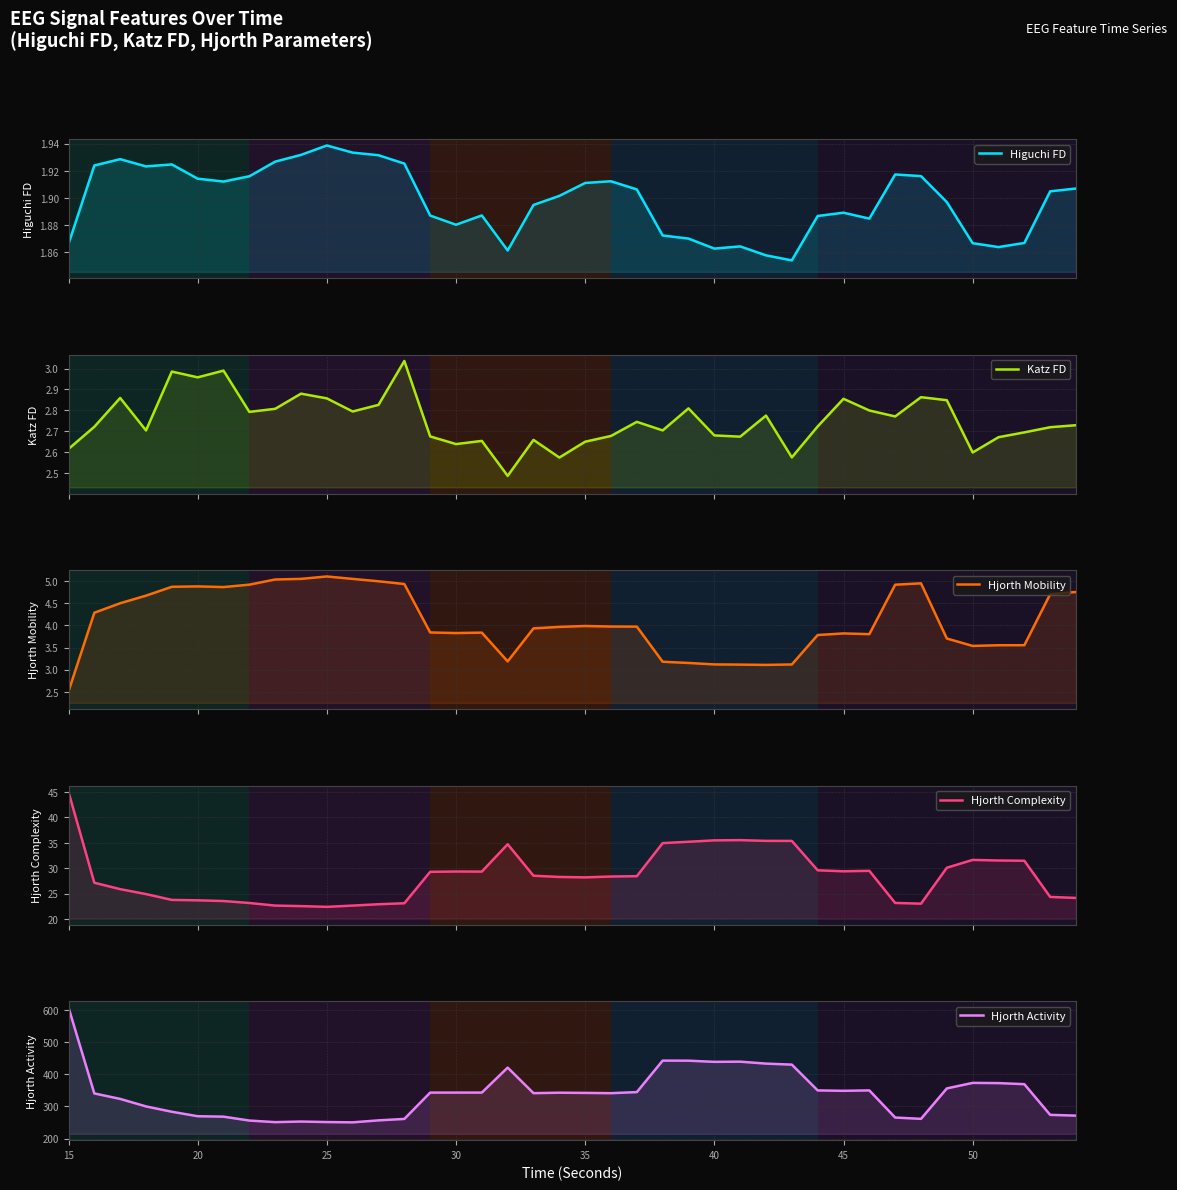

Reading right to left, list all the values displayed in this chart.

Higuchi FD: 1.9	1.9	1.9	1.9	1.9	1.9	1.9	1.9	1.9	1.9	1.9	1.9	1.9	1.9	1.9	1.9	1.9	1.9	1.9	1.9	1.9	1.9	1.9	1.9	1.9	1.9	1.9	1.9	1.9	1.9	1.9	1.9	1.9	1.9	1.9	1.9	1.9	1.9	1.9	1.9
Katz FD: 2.7	2.7	2.7	2.7	2.6	2.8	2.9	2.8	2.8	2.9	2.7	2.6	2.8	2.7	2.7	2.8	2.7	2.7	2.7	2.6	2.6	2.7	2.5	2.7	2.6	2.7	3.0	2.8	2.8	2.9	2.9	2.8	2.8	3.0	3.0	3.0	2.7	2.9	2.7	2.6
Hjorth Mobility: 4.8	4.7	3.6	3.6	3.5	3.7	5.0	4.9	3.8	3.8	3.8	3.1	3.1	3.1	3.1	3.2	3.2	4.0	4.0	4.0	4.0	3.9	3.2	3.8	3.8	3.8	4.9	5.0	5.1	5.1	5.1	5.0	4.9	4.9	4.9	4.9	4.7	4.5	4.3	2.5
Hjorth Complexity: 24.1	24.3	31.4	31.5	31.6	30.1	23.0	23.2	29.5	29.4	29.6	35.3	35.4	35.5	35.5	35.2	34.9	28.4	28.3	28.2	28.3	28.5	34.7	29.3	29.3	29.3	23.1	22.9	22.6	22.4	22.5	22.6	23.1	23.5	23.7	23.8	24.9	25.9	27.1	45.0
Hjorth Activity: 271.6	274.0	369.5	372.8	373.5	356.2	261.6	265.6	350.1	348.8	350.1	430.3	433.5	439.5	438.9	442.6	442.8	344.8	341.4	342.3	342.9	341.5	421.1	343.3	343.3	343.2	261.3	256.8	250.6	251.5	253.1	251.3	256.2	268.3	269.7	283.6	300.3	323.6	340.7	608.3